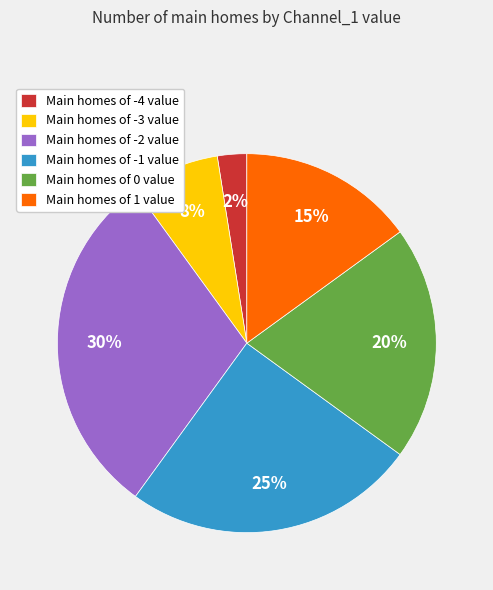

To the nearest percent, what is the average slice percentage?

17%